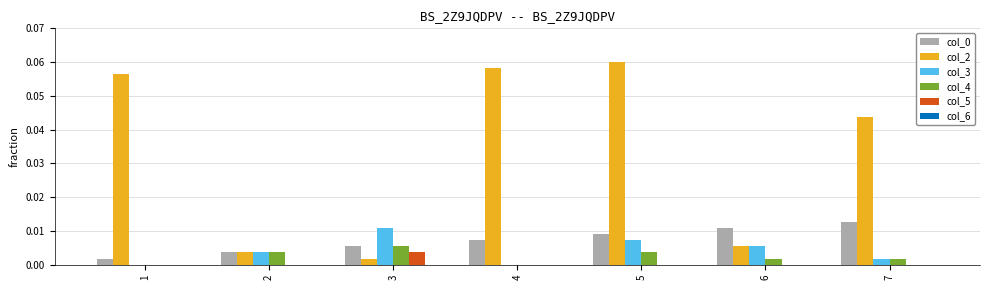

Which series changed the most between 1 and 6?

col_2